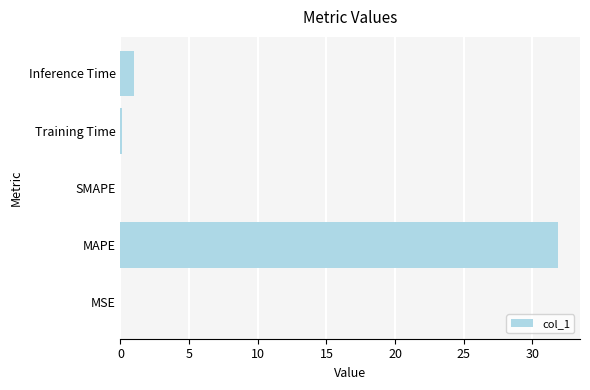

At which category does the chart reach its peak across all series?

MAPE